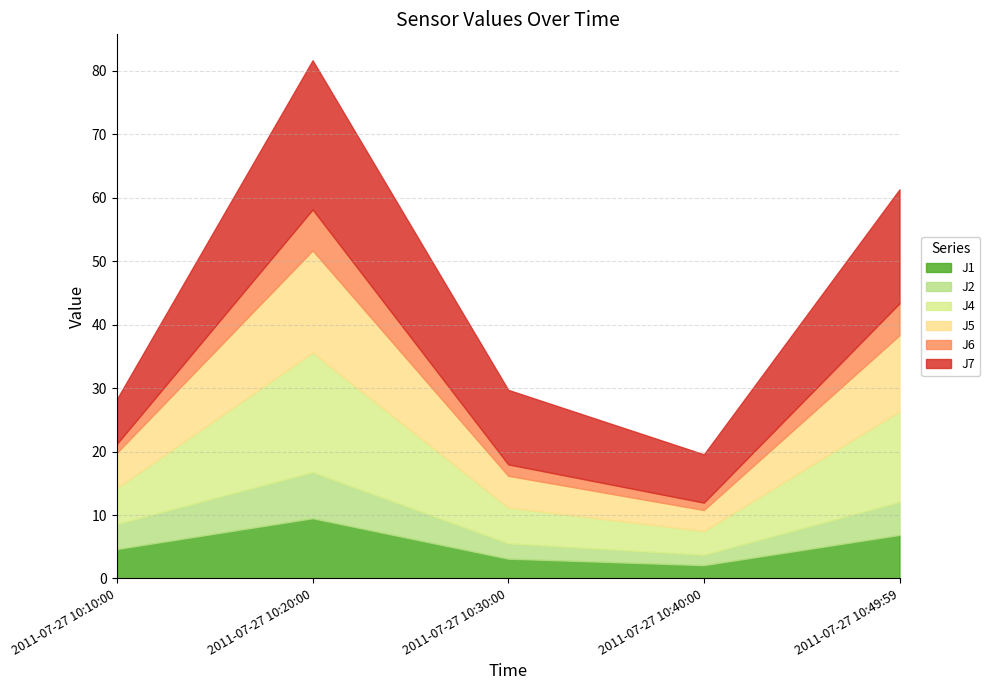

Between 2011-07-27 10:30:00 and 2011-07-27 10:49:59, which is larger?

2011-07-27 10:49:59